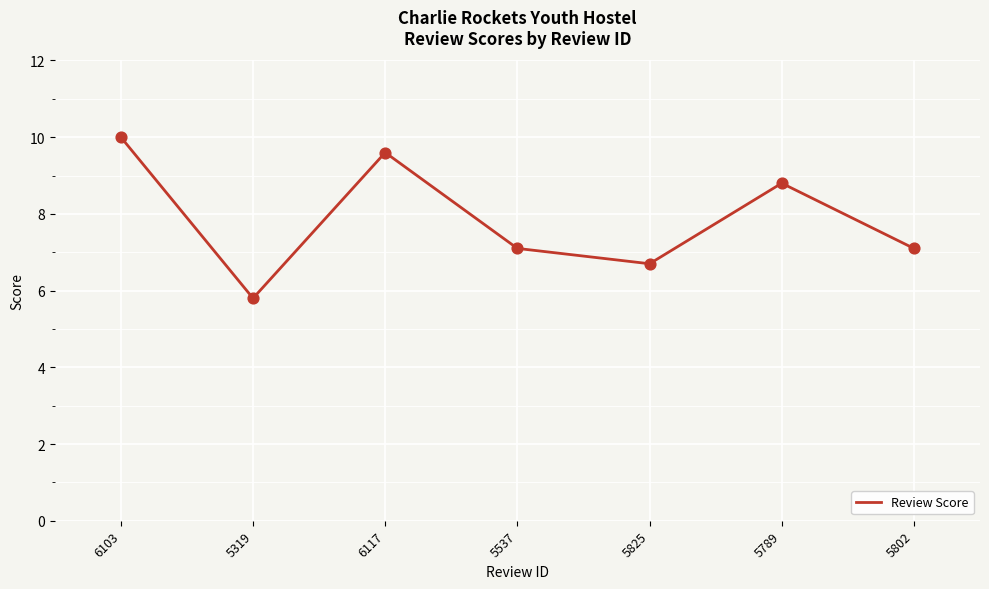

Between 5802 and 5789, which is larger?

5789